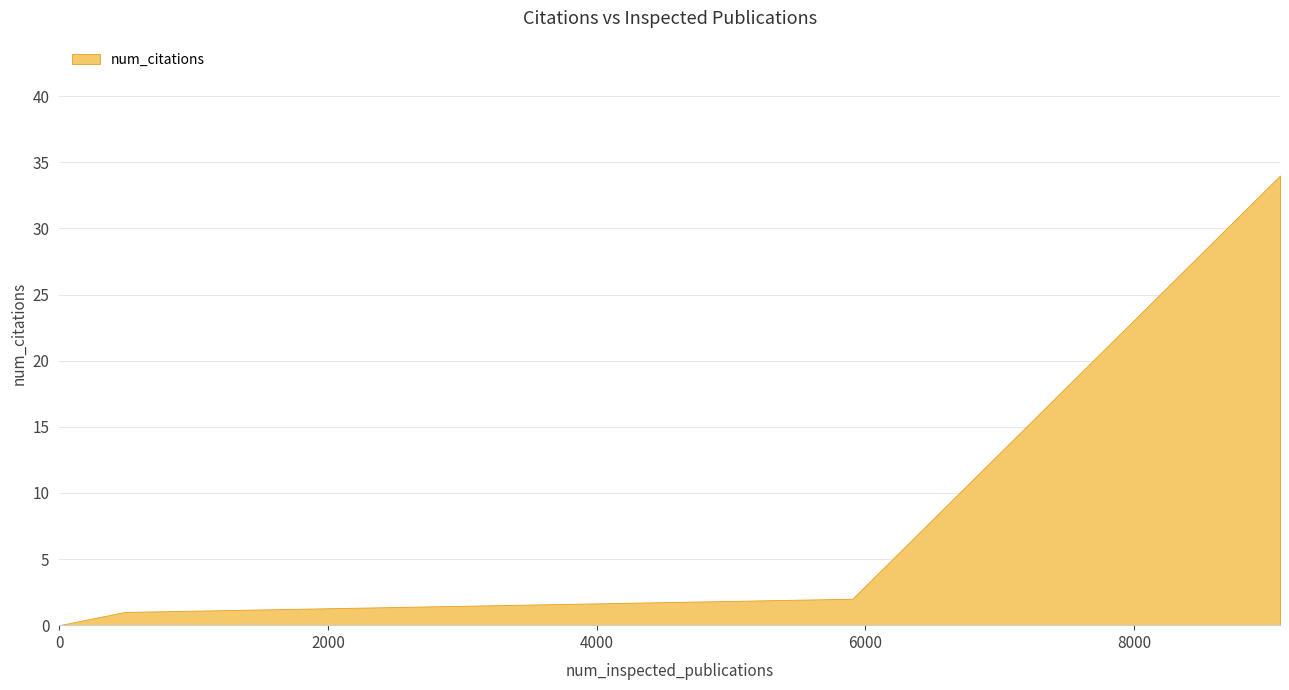

True or false: the data shows 1 at 489.

True